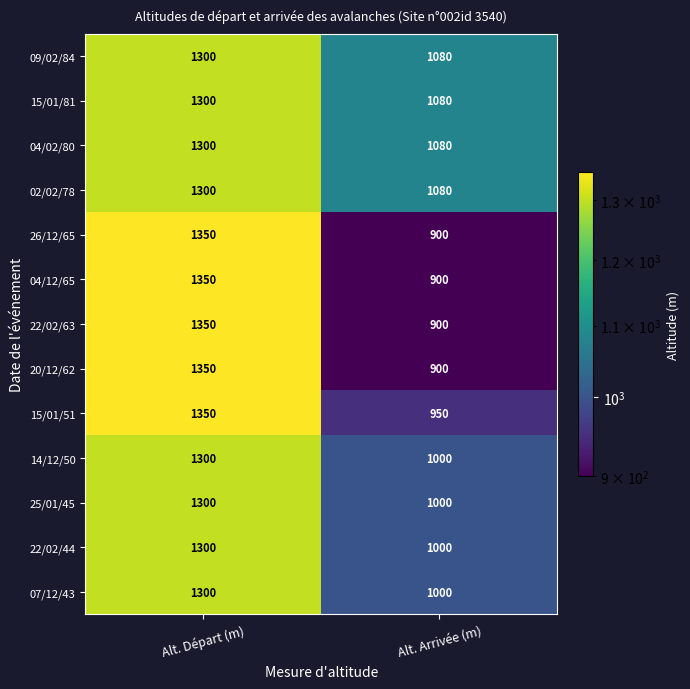

What is the difference between the highest and lowest values at Alt. Départ (m)?

50